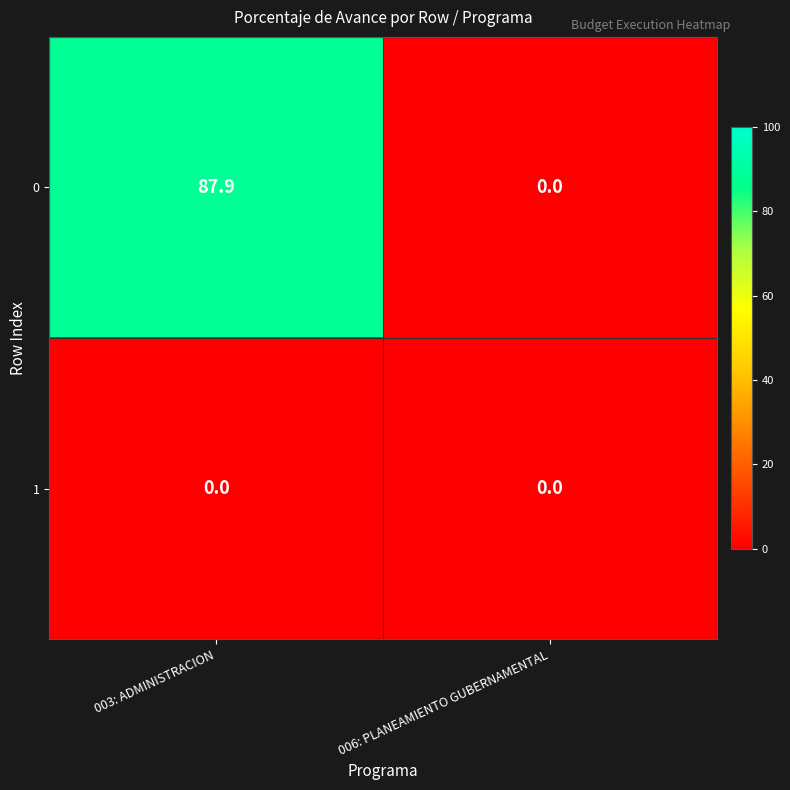

Is it true that 1 equals 0.0 at 003: ADMINISTRACION?

True